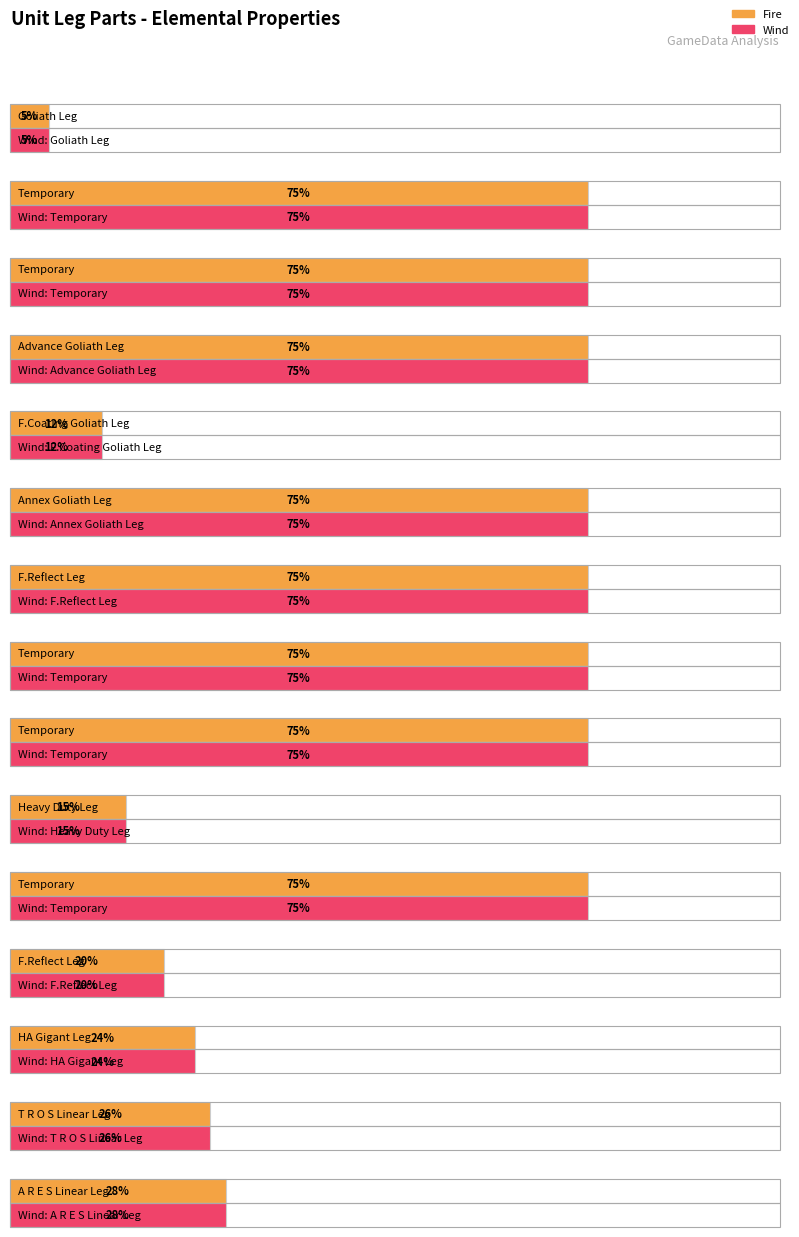

The Fire series shows 75 at F.Reflect Leg. True or false?

True